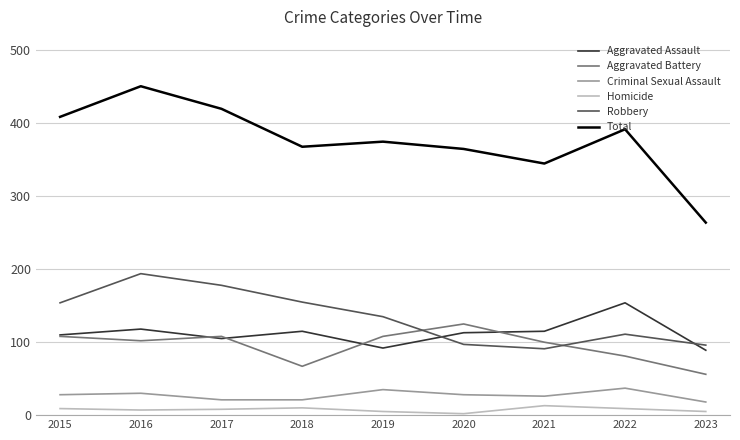

True or false: Total and Criminal Sexual Assault cross at least once.

False